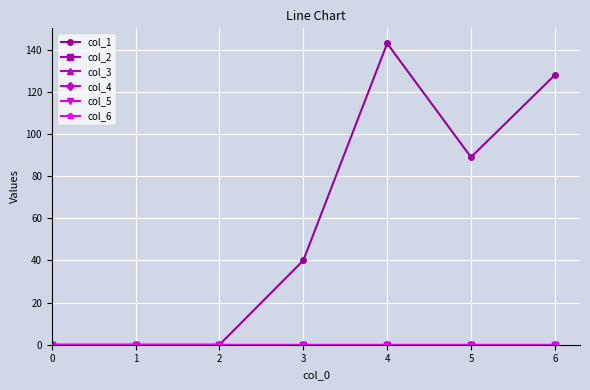

Is the value of col_5 at 4 greater than the value of col_1 at 3?

No